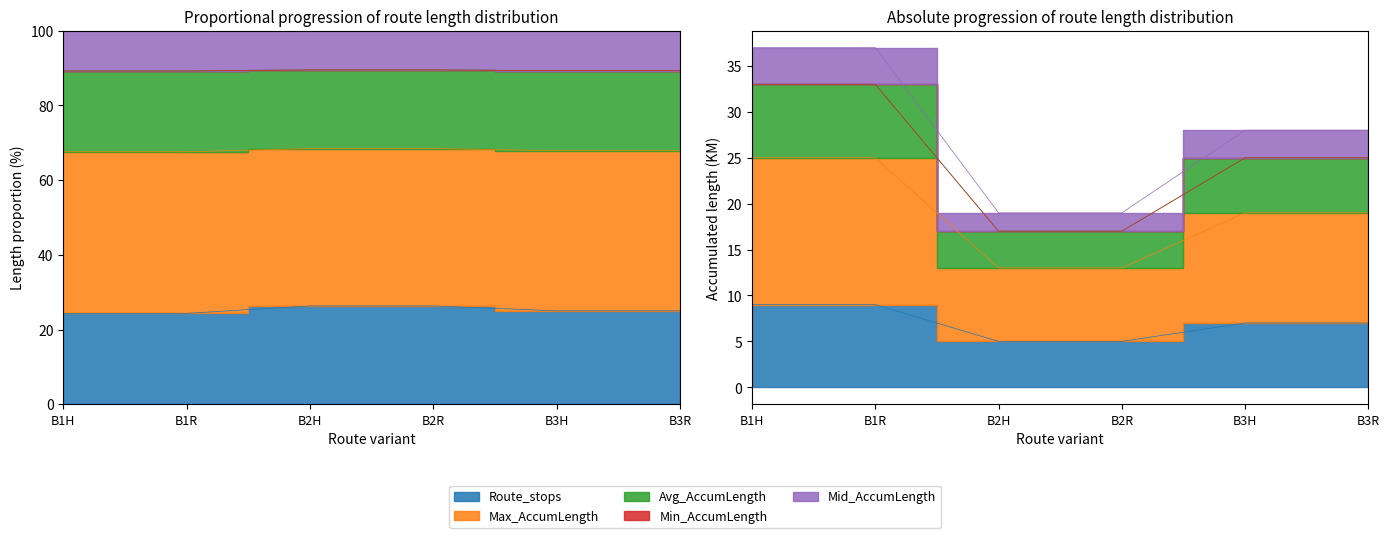

How many lines are shown in the chart?

4